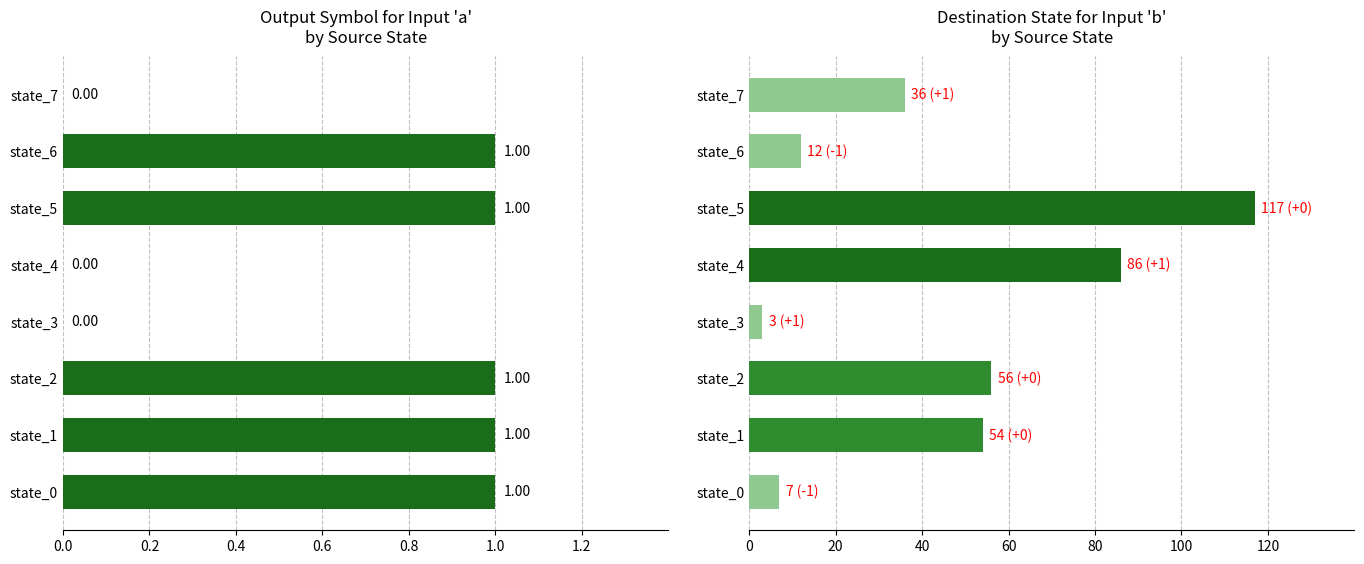

List the series in order of their overall mean, lowest first.

output_symbol_a, destination_state_b